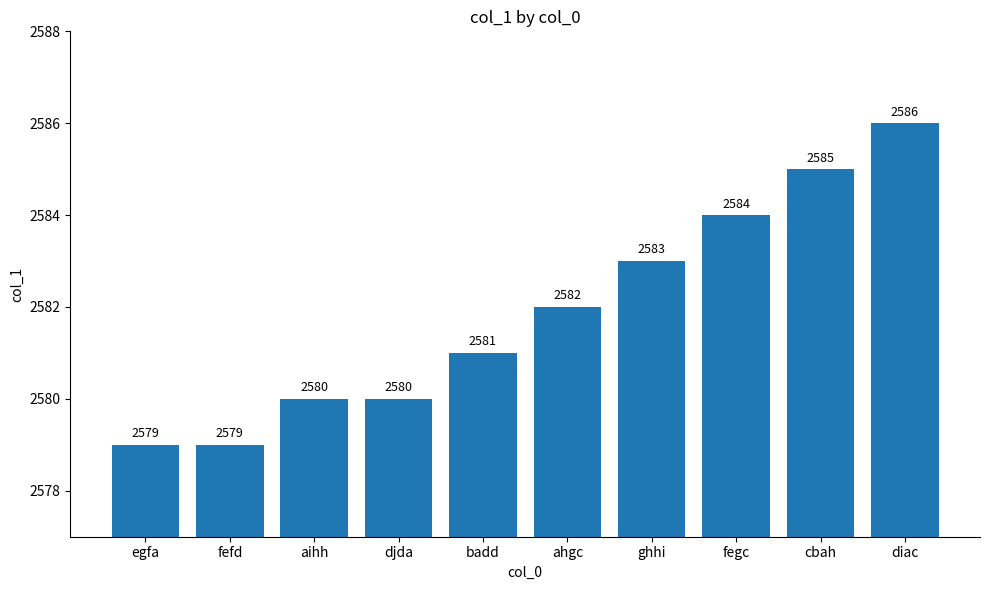

What is the sum of all values?

25819